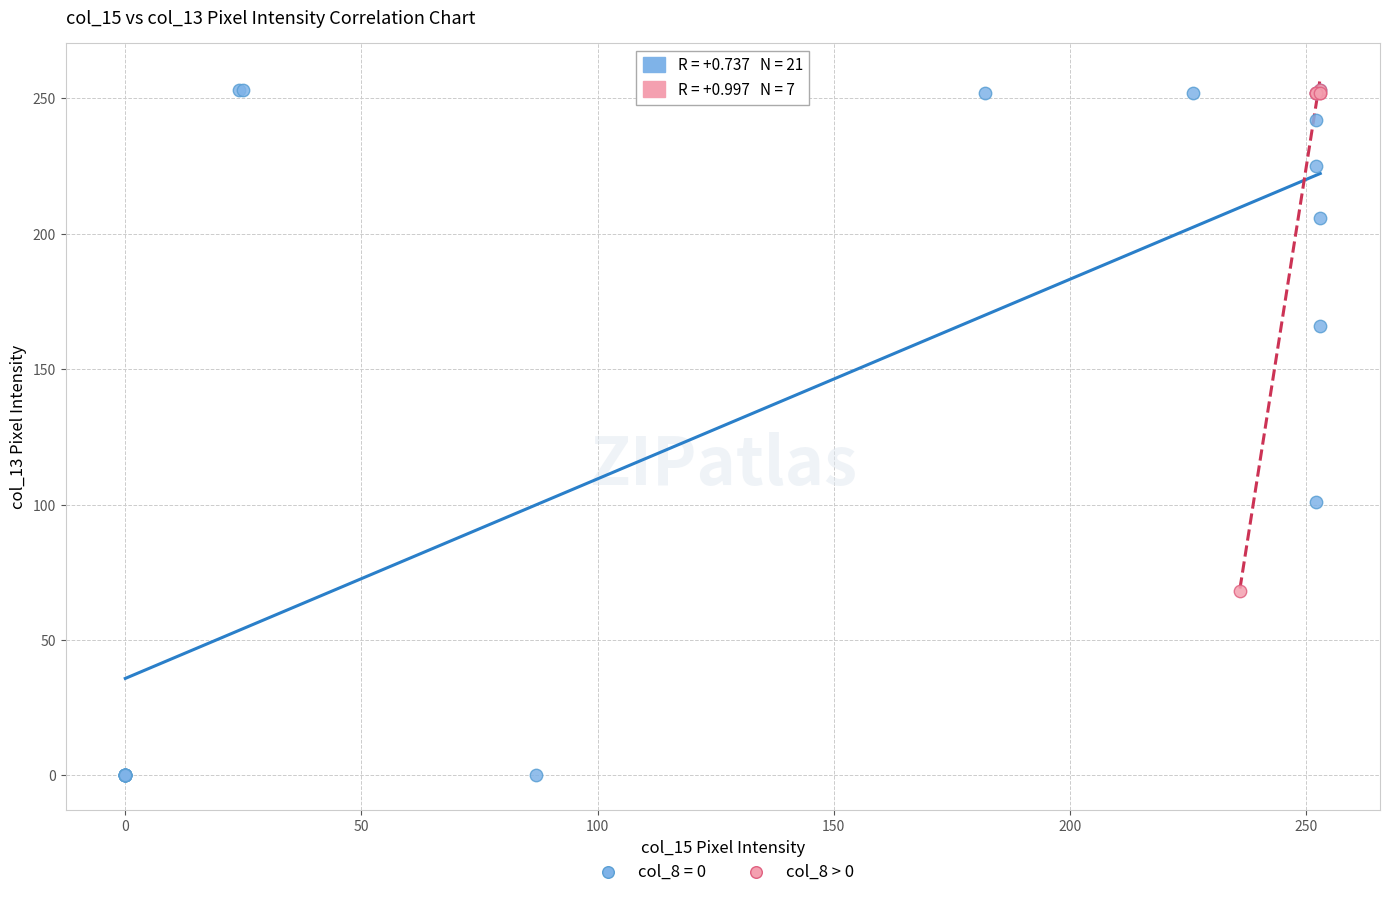

Which series reaches the minimum Y coordinate?

col_8 = 0